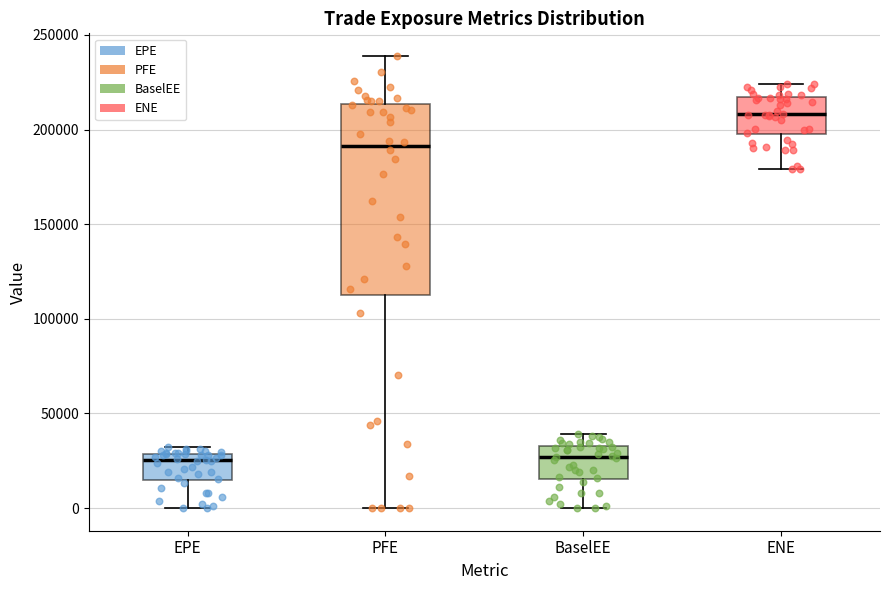

Reading left to right, transcribe this box plot: for each box, give where its median line is, the range the box spans, and where its two whiskers end, as read against the y-axis. The values are not printed on the chart, so give them approximately, as read against the axis.

EPE: median 25000, box 15000 to 30000, whiskers 0 to 30000 (just above the box's upper edge)
PFE: median 190000, box 115000 to 215000, whiskers 0 to 240000
BaselEE: median 25000, box 15000 to 35000, whiskers 0 to 40000
ENE: median 210000, box 200000 to 215000, whiskers 180000 to 225000